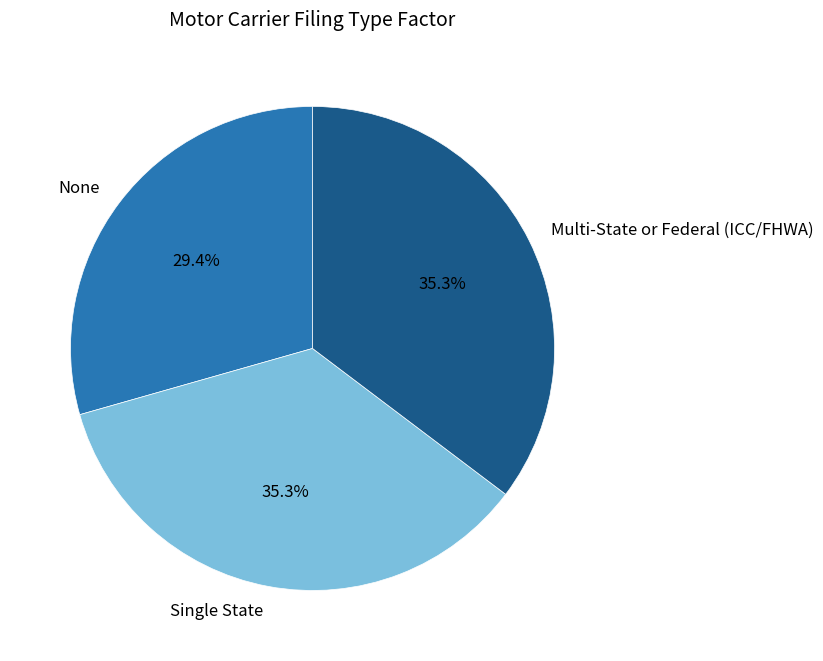

To the nearest percent, what percentage of the pie is None?

29%